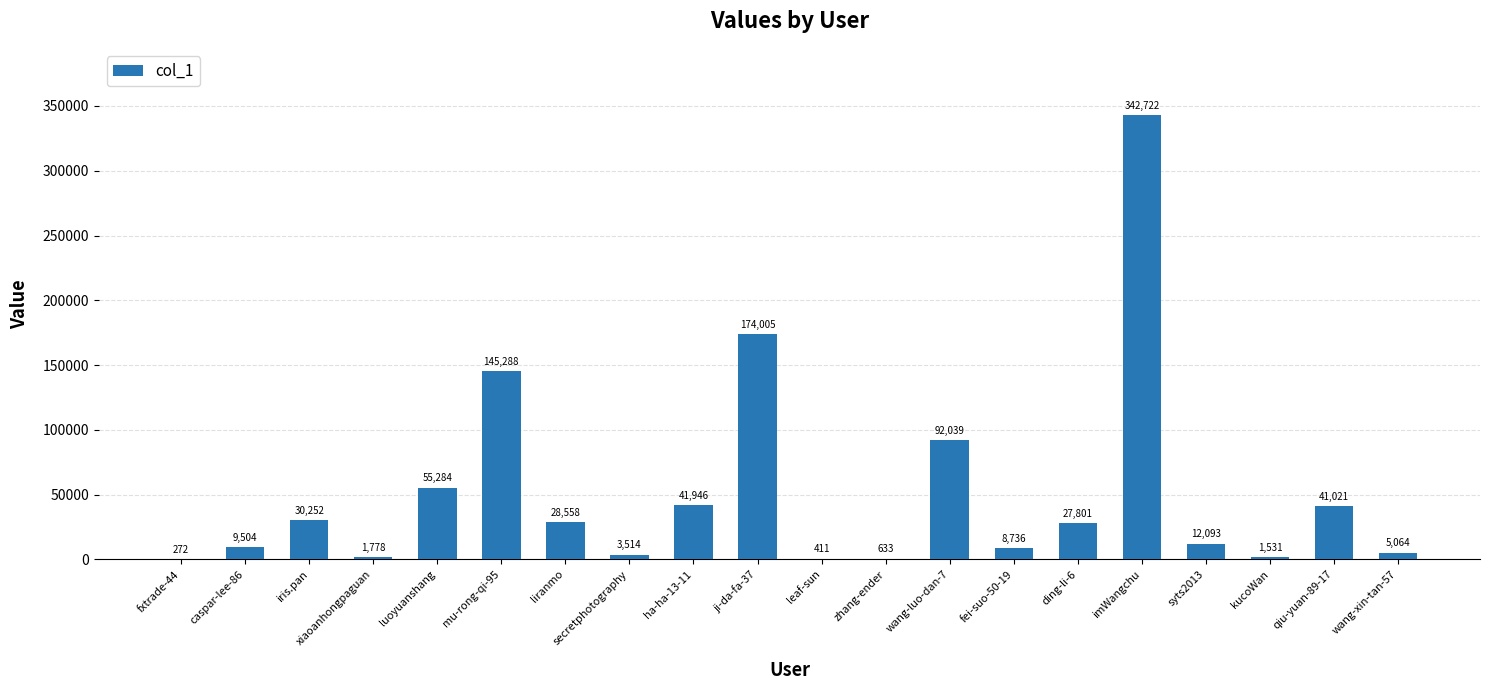

Approximately how many times larger is the value at imWangchu compared to ha-ha-13-11?

8.2